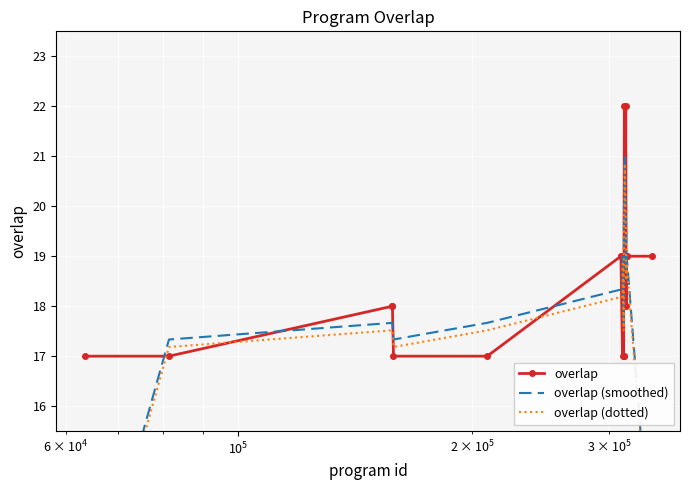

What is the sum of all overlap values?

464